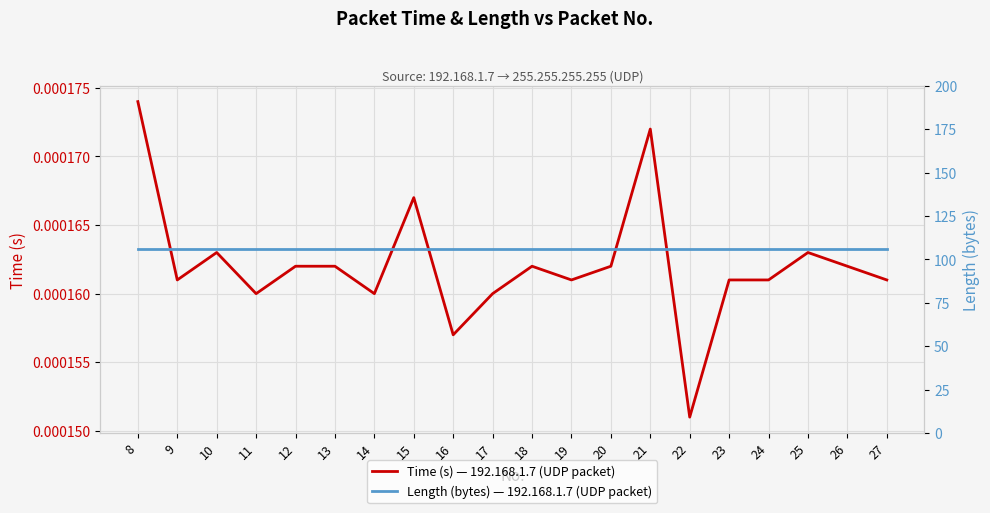

True or false: Length (bytes) — 192.168.1.7 (UDP packet) has more than 1 interior local peaks.

False